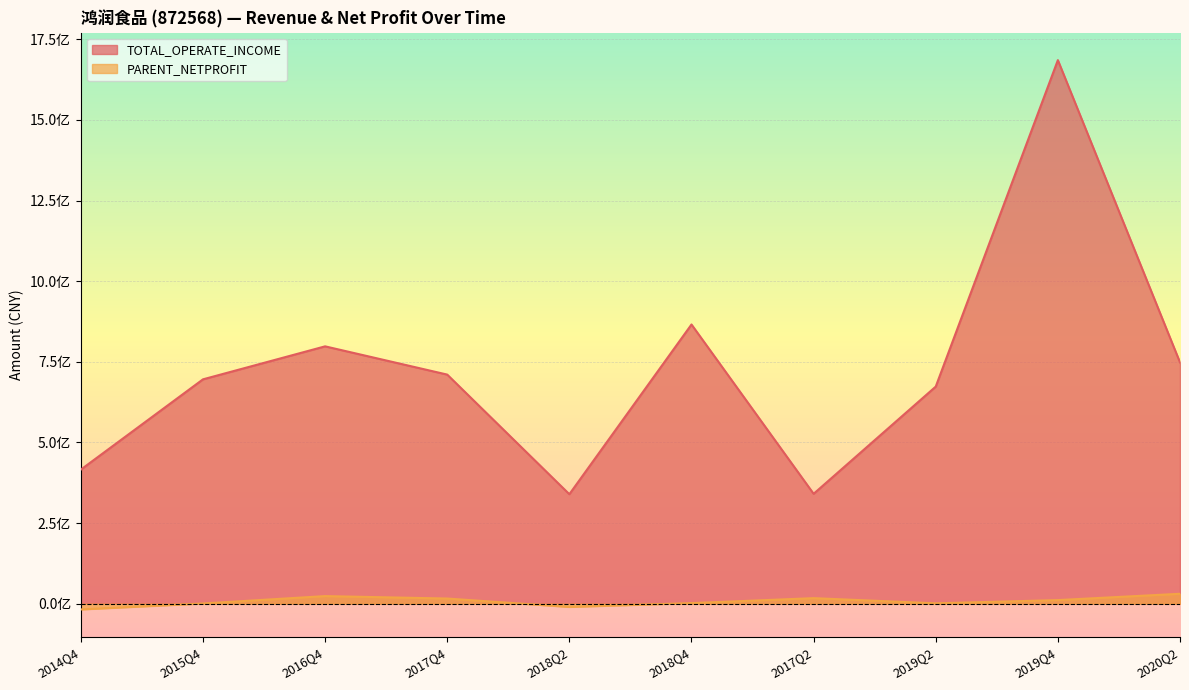

How many values in the TOTAL_OPERATE_INCOME series are below 710449229?

5